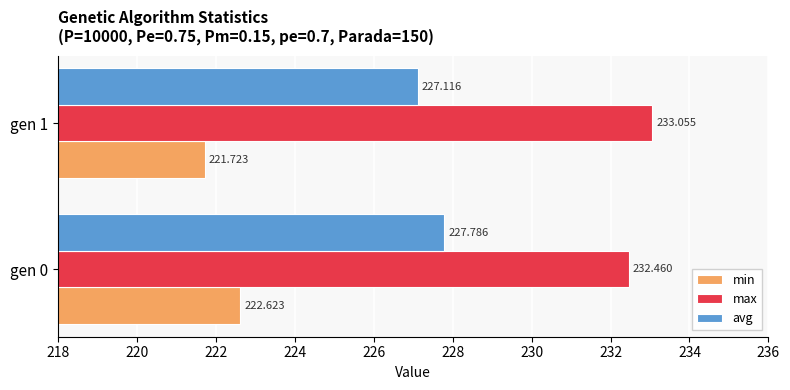

How many min values are between 221 and 222?

1